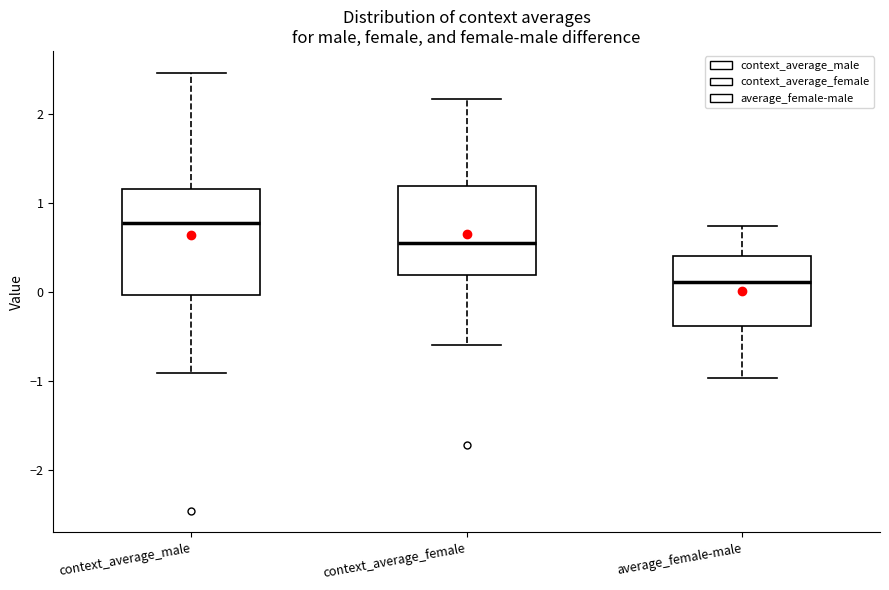

Which box has the lowest median line?

average_female-male